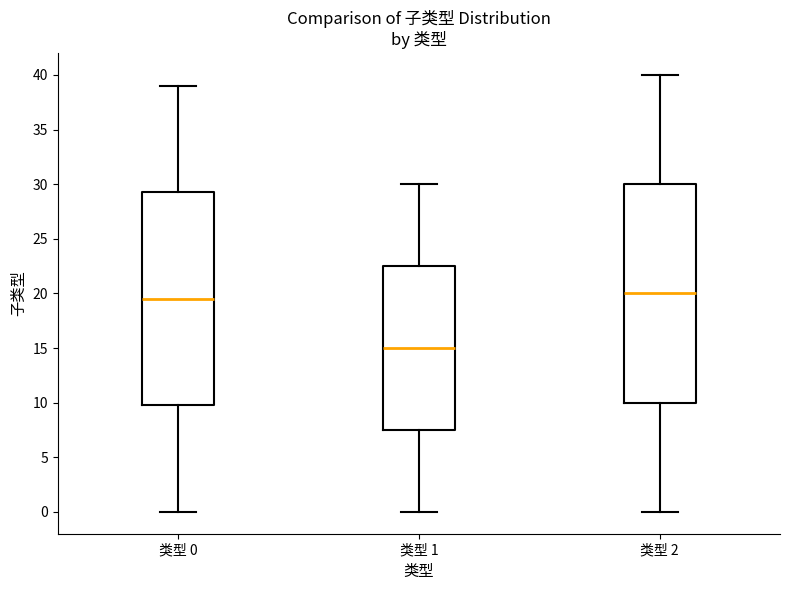

Reading left to right, read every box against the y-axis: the position of its median line, the range the box covers, and the ends of its whiskers. The values are not printed on the chart, so give them approximately, as read against the axis.

类型 0: median 19.5, box 10.0 to 29.5, whiskers 0.0 to 39.0
类型 1: median 15.0, box 7.5 to 22.5, whiskers 0.0 to 30.0
类型 2: median 20.0, box 10.0 to 30.0, whiskers 0.0 to 40.0